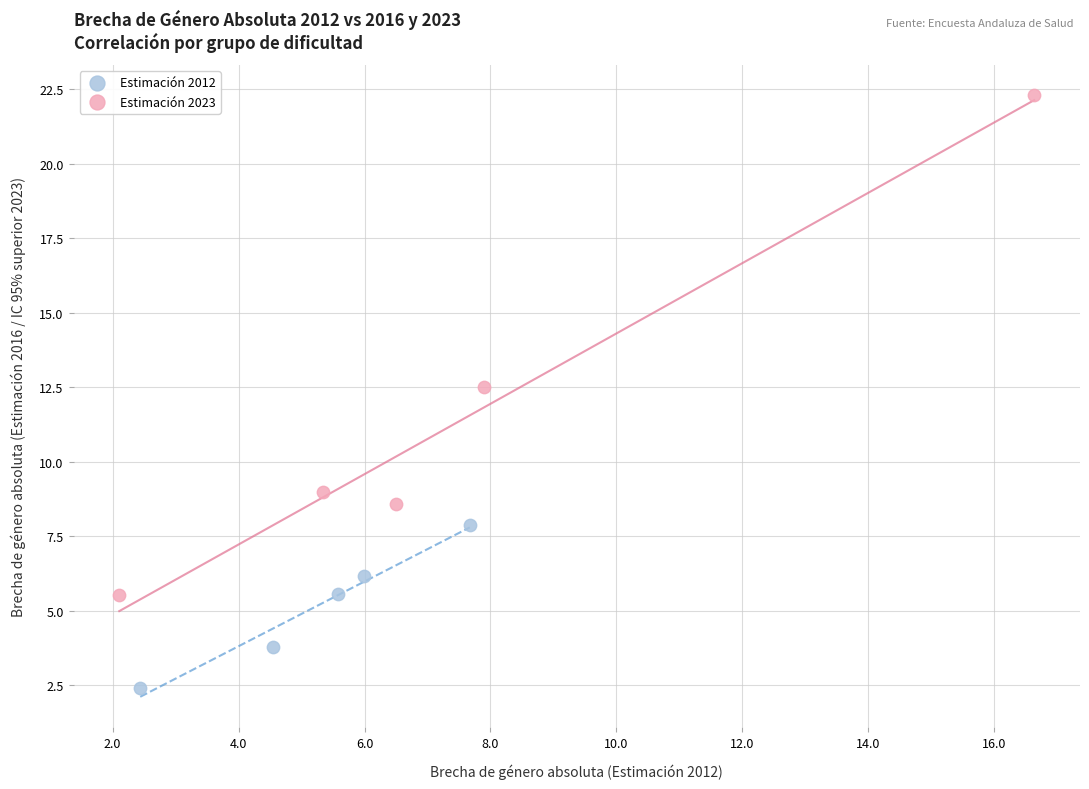

What are all the series names shown in the legend?

Estimación 2012, Estimación 2023